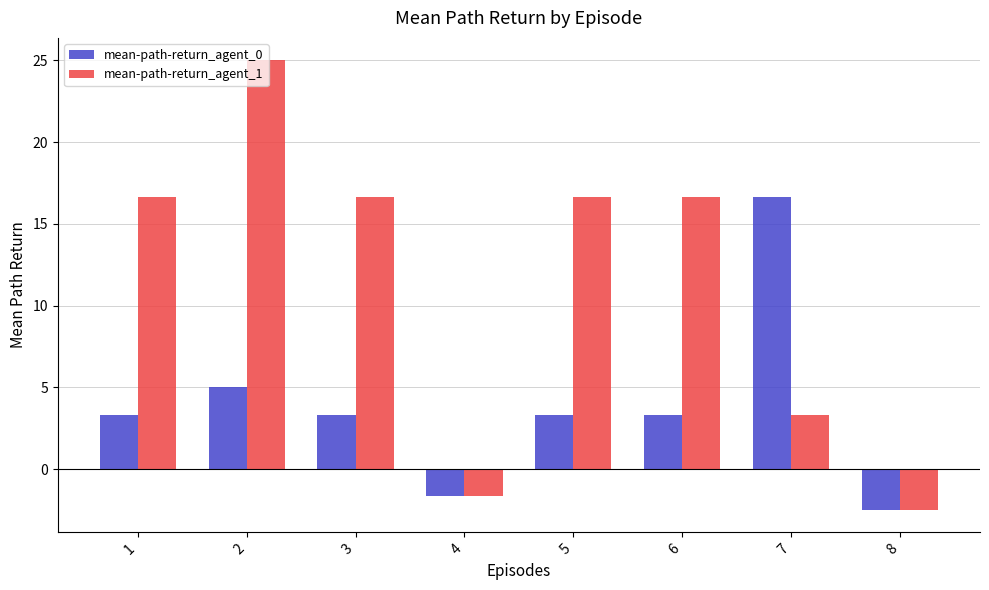

What is the difference between the mean-path-return_agent_0 values at 3 and 8?

5.8